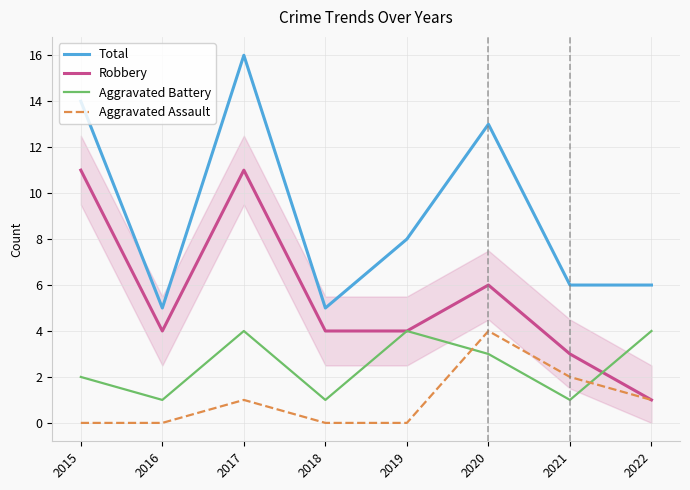

What are all the series names shown in the legend?

Total, Robbery, Aggravated Battery, Aggravated Assault